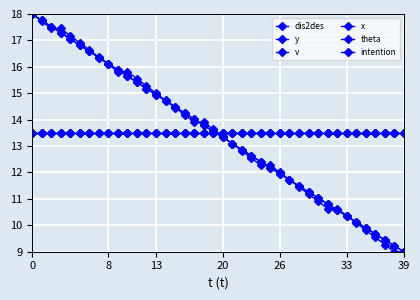

Is this an area chart (filled region under the line)?

No